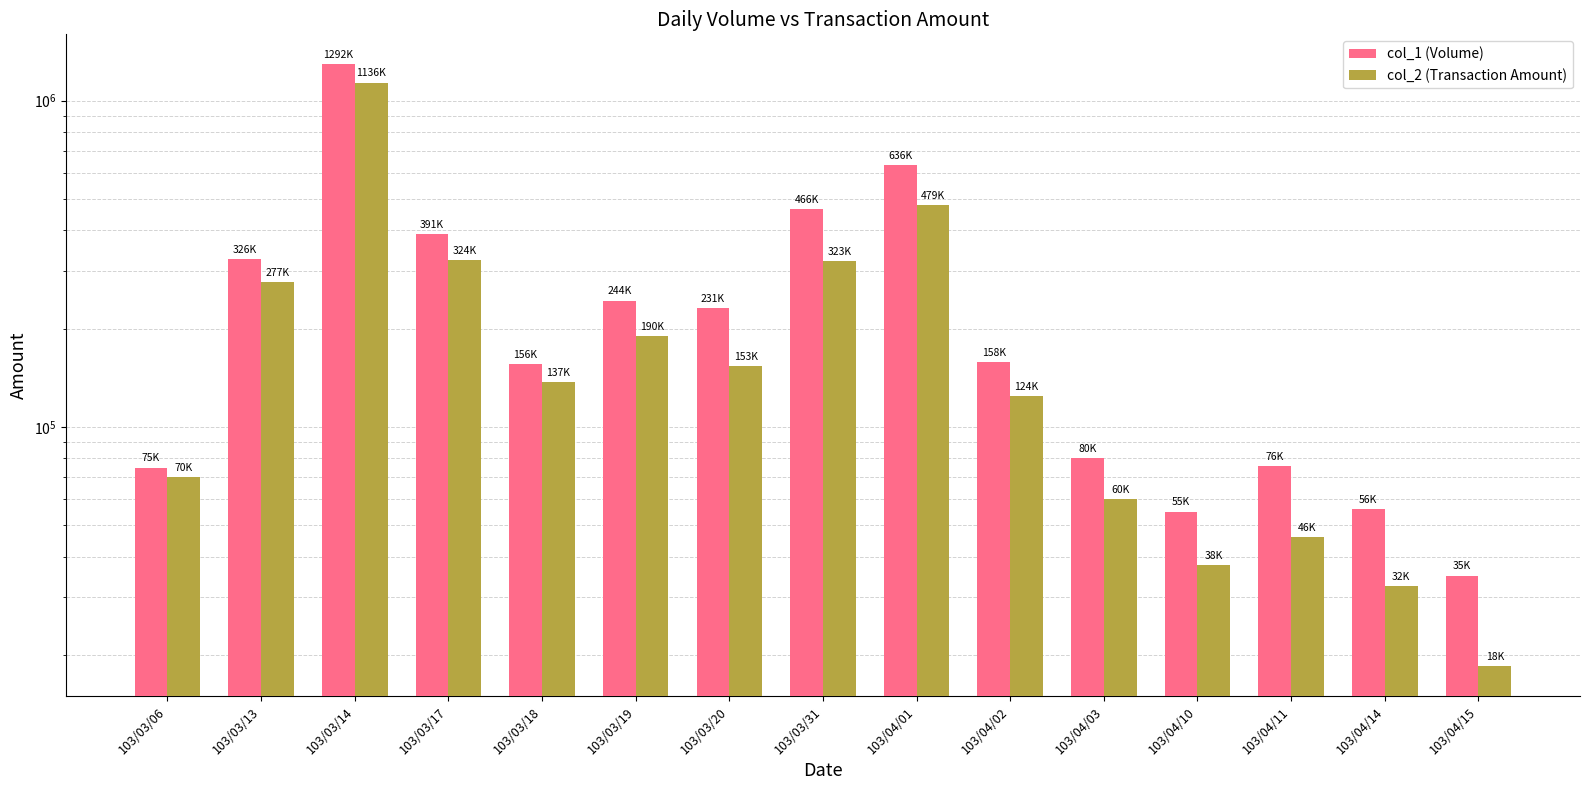

What is the average value of the col_2 (Transaction Amount) series?

227335